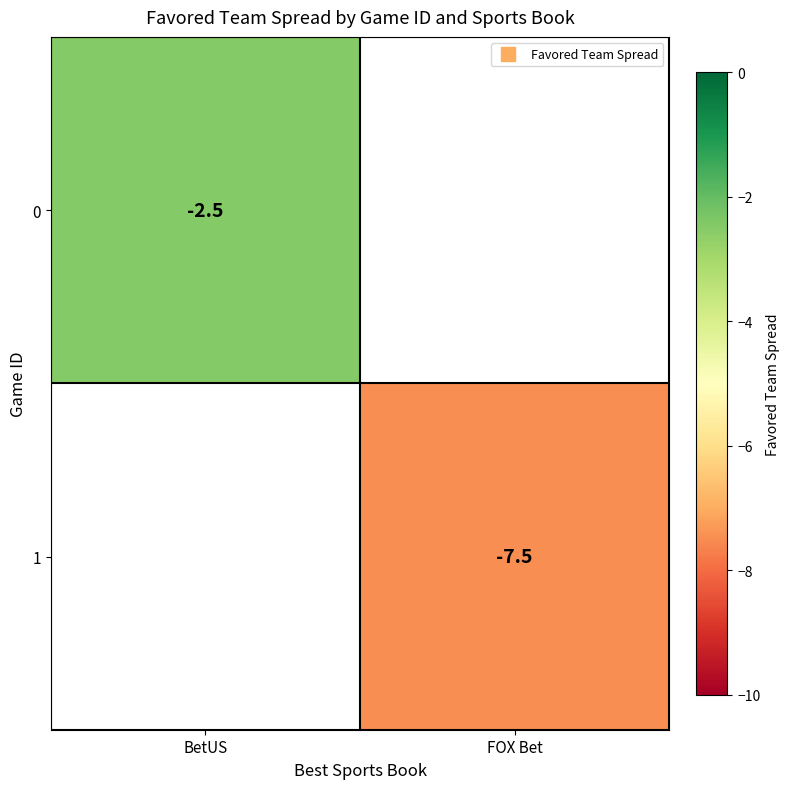

Which has a higher value, FOX Bet or BetUS?

BetUS